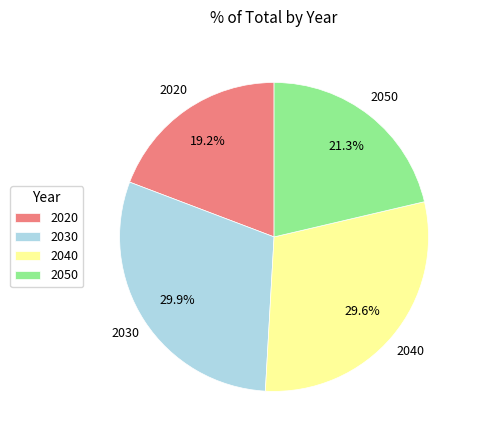

How many slices are in this pie chart?

4